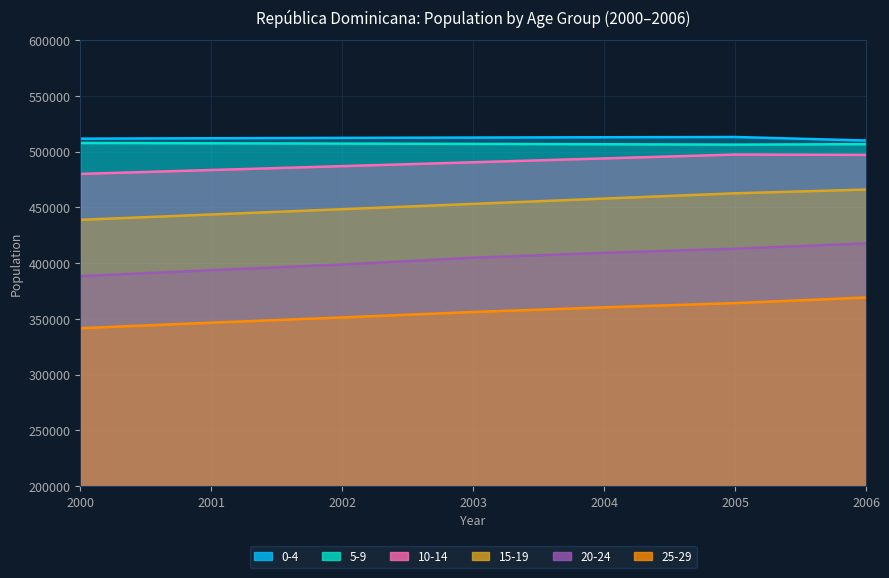

Which series has the widest spread of values?

20-24